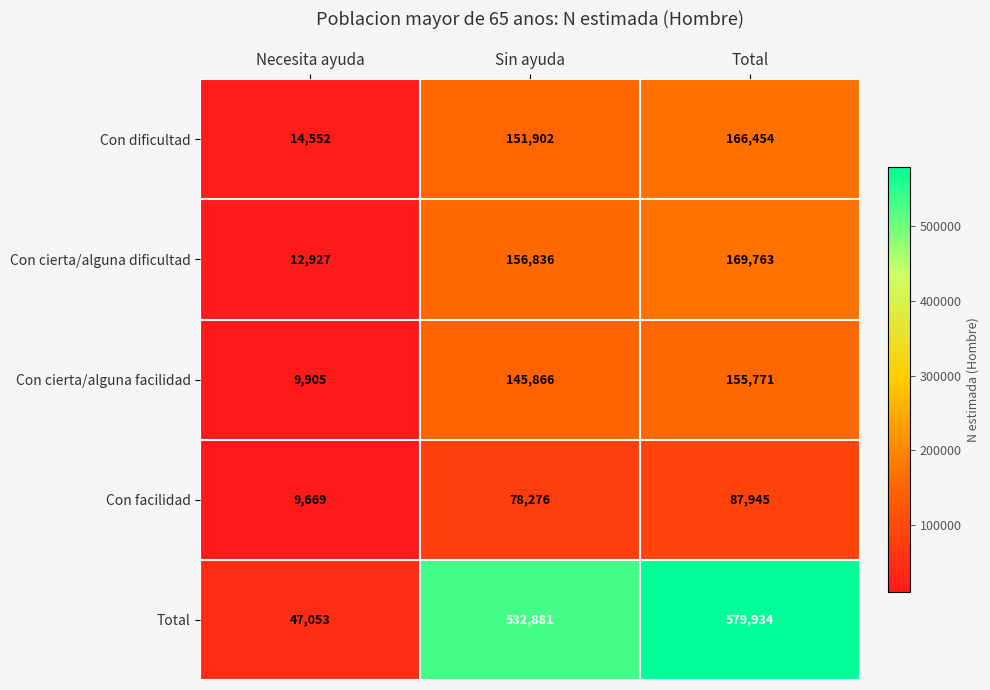

Which series changed the most between Sin ayuda and Total?

Total